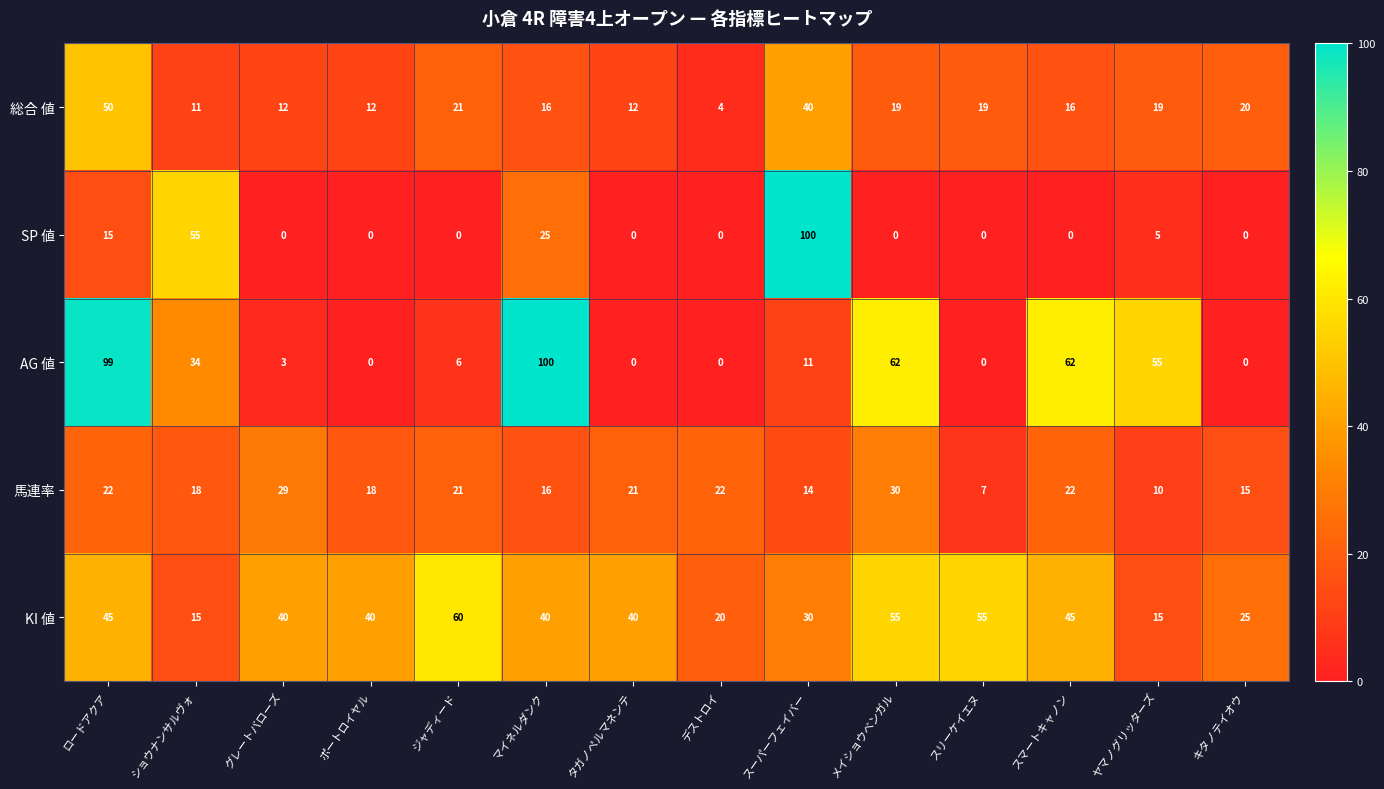

Which series changed the most between マイネルダンク and キタノテイオウ?

AG 値